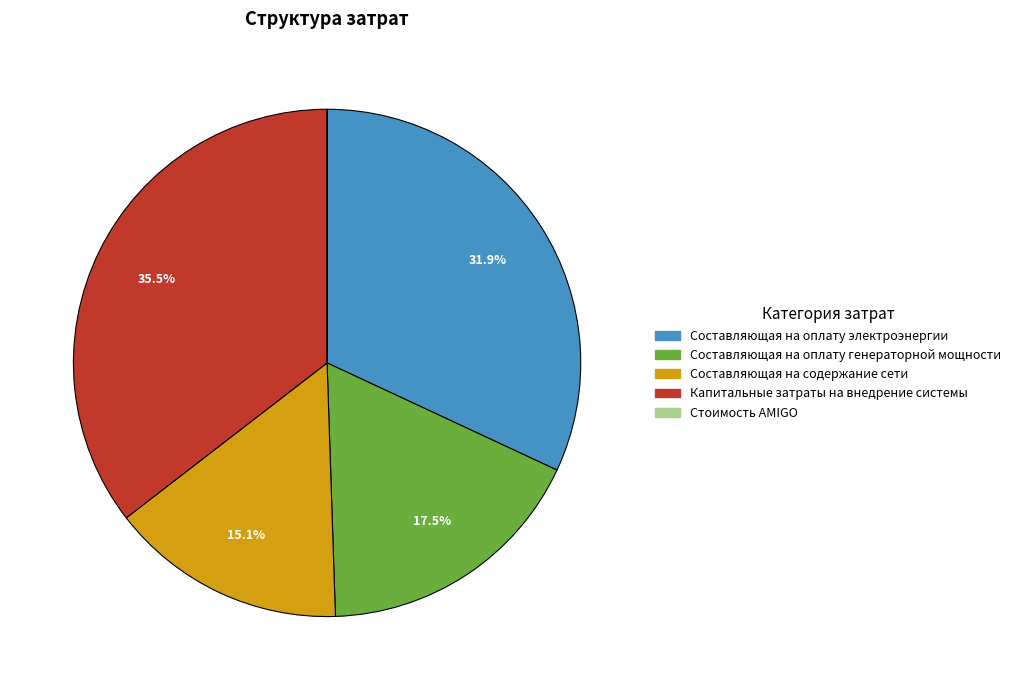

Is it true that Составляющая на содержание сети is 15% of the pie?

True